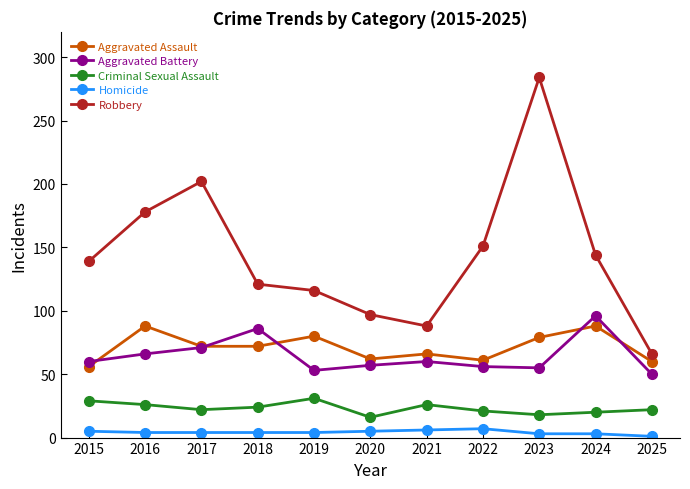

What is the maximum value shown in the chart?

284